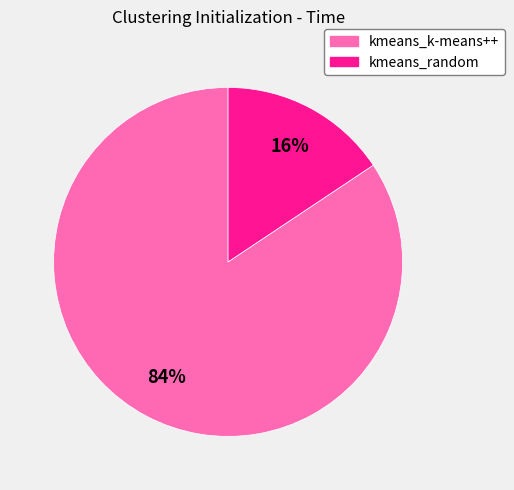

Is it true that kmeans_k-means++ is 93% of the pie?

False